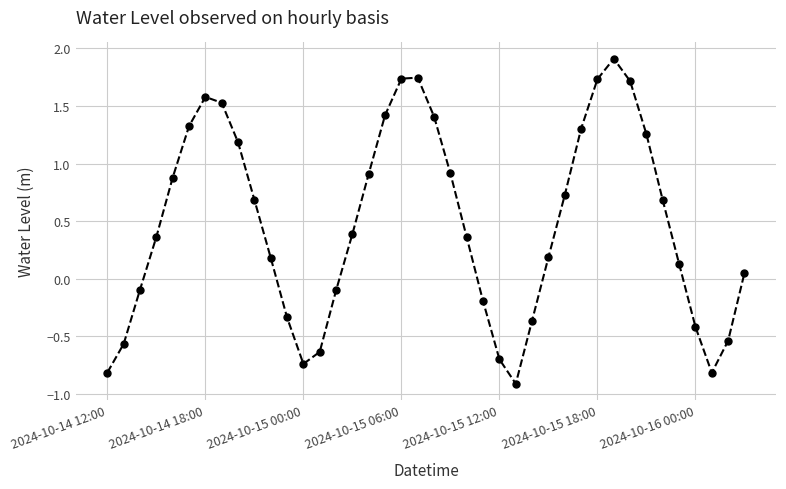

How many interior local valleys (lower than both neighbors) does the data have?

3